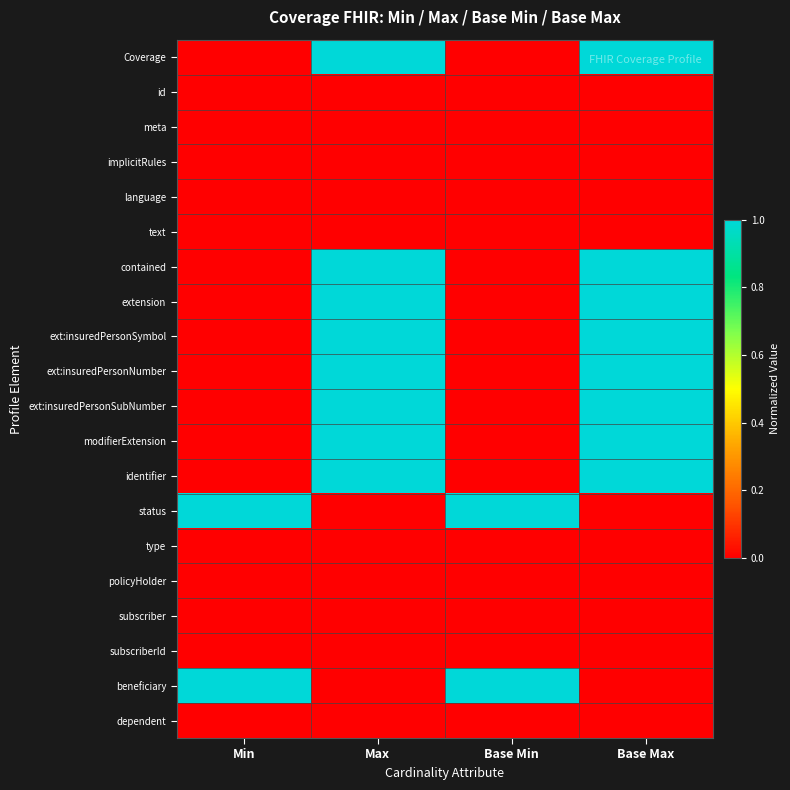

At which category is the sum across all series the highest?

Max